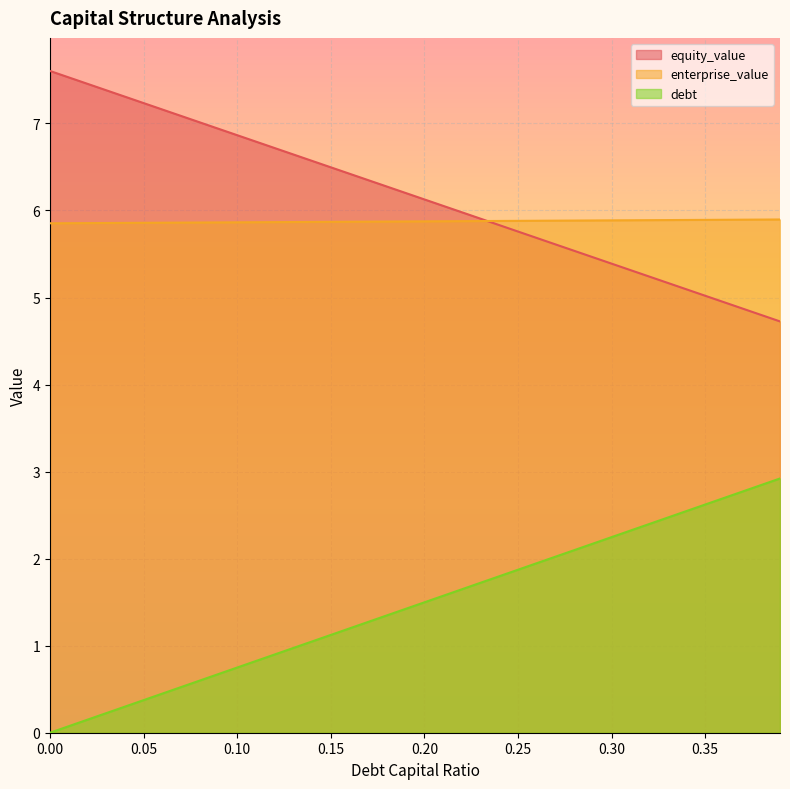

What position from the left is 0.09?

10